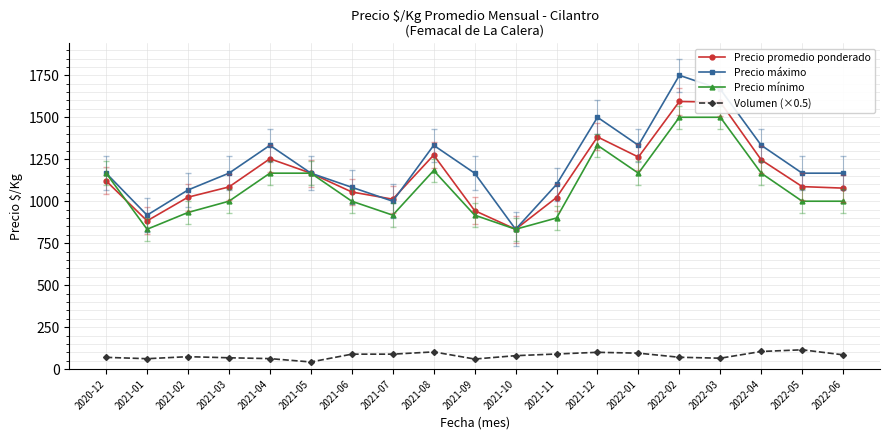

What is the difference between the second highest and second lowest values in the Precio mínimo series?

667.0